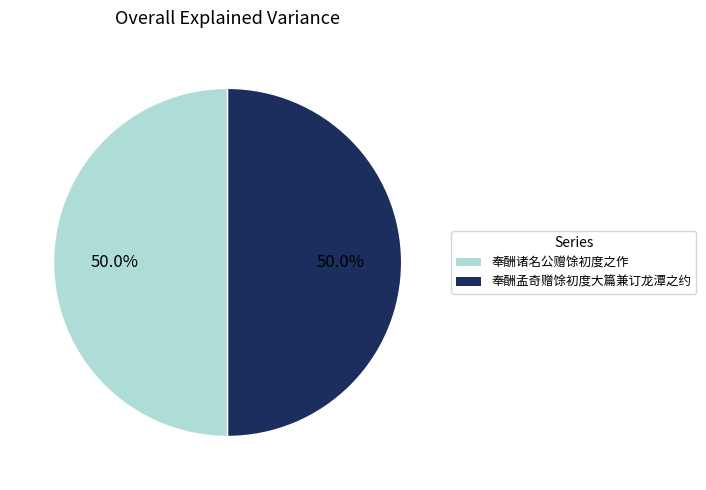

What is the ratio of the value at 奉酬诸名公赠馀初度之作 to the value at 奉酬孟奇赠馀初度大篇兼订龙潭之约?

1.0